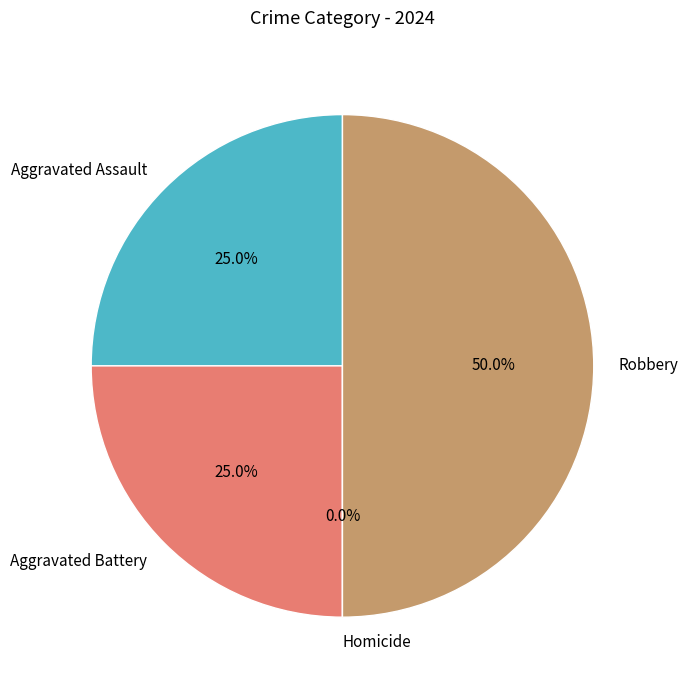

How many slices are in this pie chart?

4